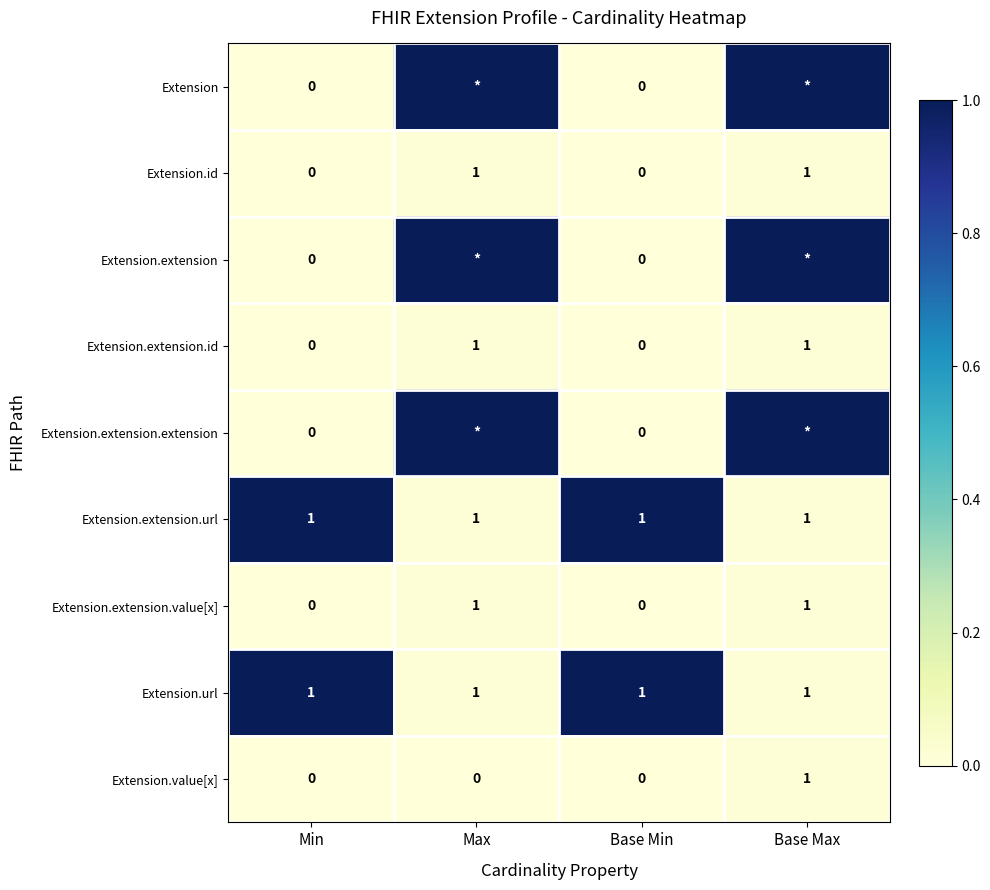

Is the value of Extension.extension.value[x] at Min greater than the value of Extension.extension.url at Max?

No